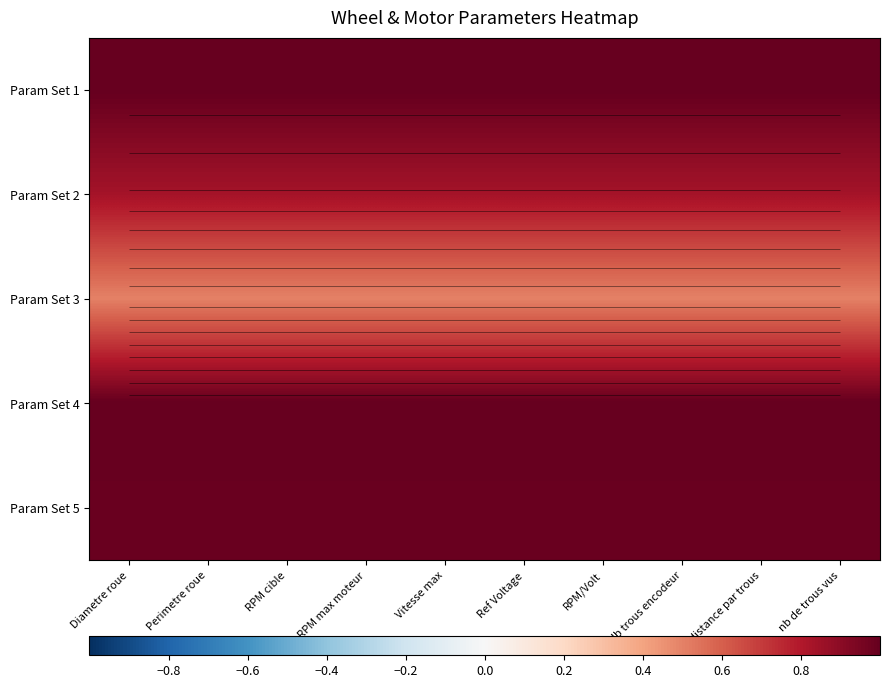

At which label does Param Set 5 reach its peak?

Diametre roue